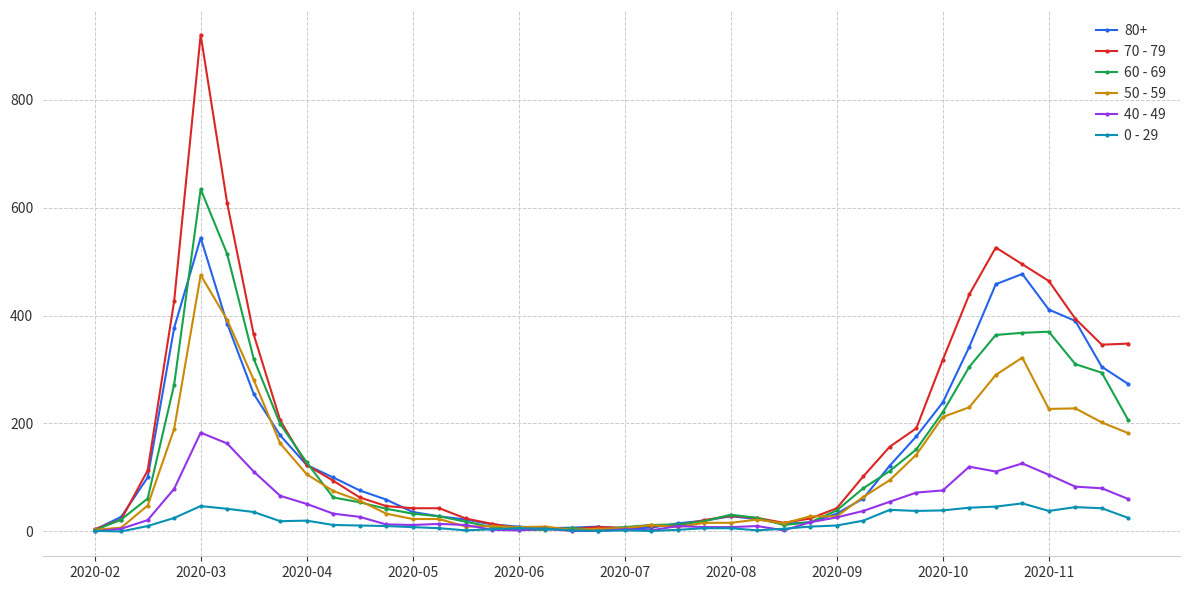

Rank the series by their maximum value, from highest to lowest.

70 - 79, 60 - 69, 80+, 50 - 59, 40 - 49, 0 - 29